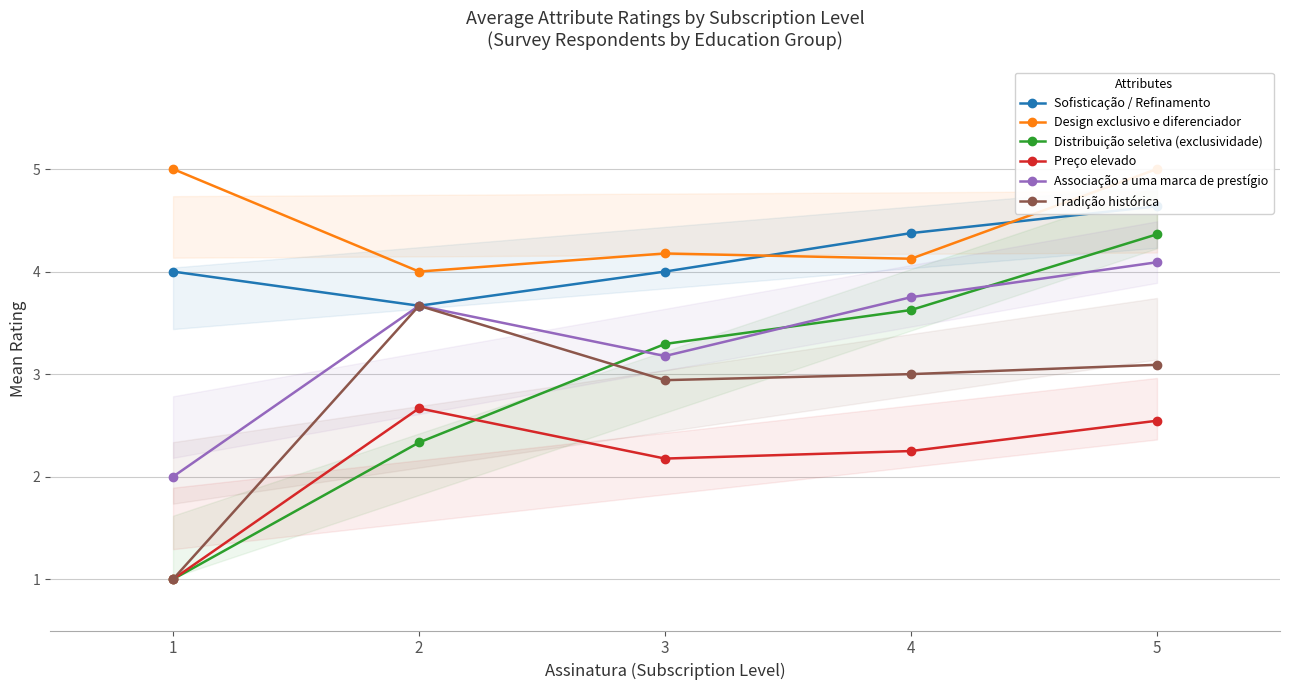

True or false: Sofisticação / Refinamento and Distribuição seletiva (exclusividade) cross at least once.

False